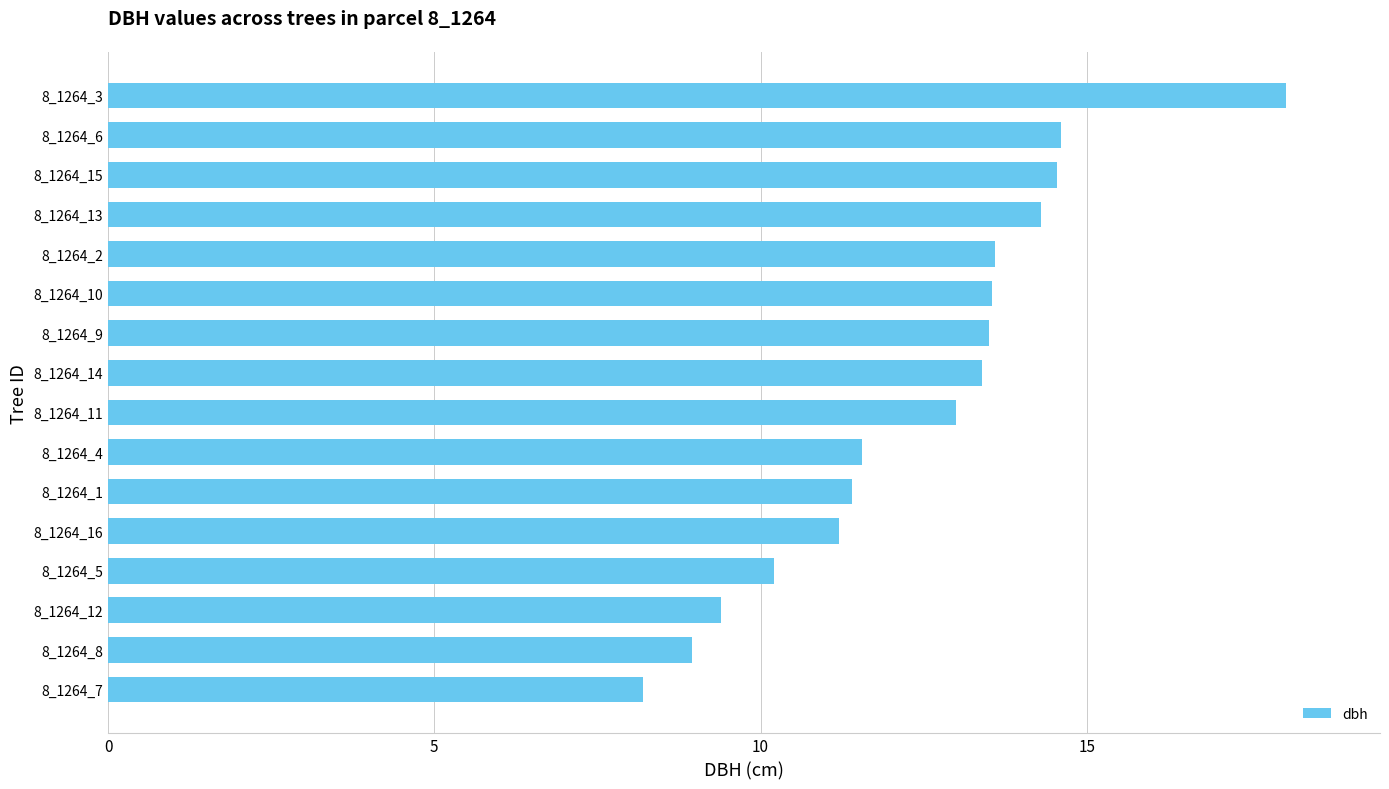

The chart shows a value of 13.5 at 8_1264_9. True or false?

True